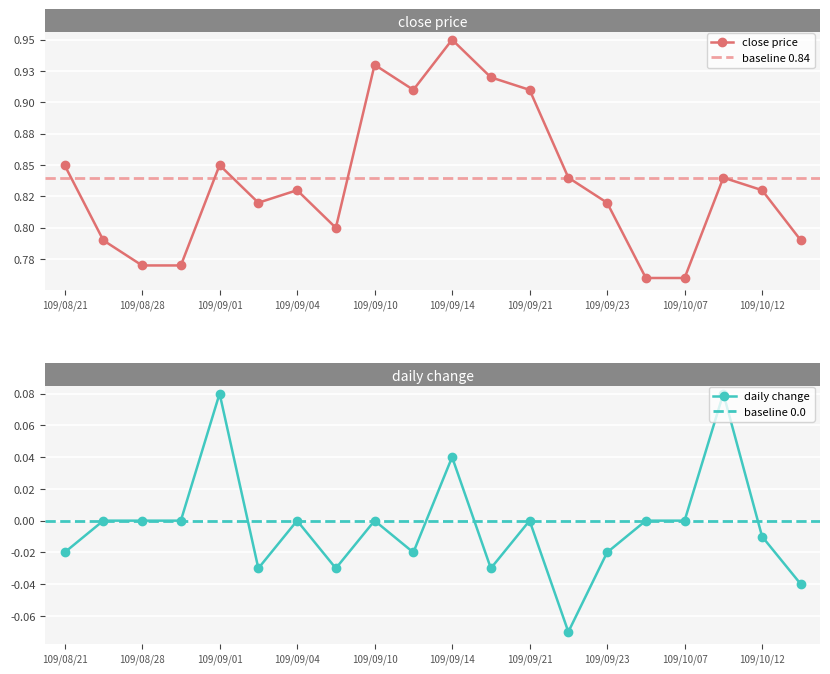

In change, how many points are lower than both neighbors (excluding endpoints)?

5